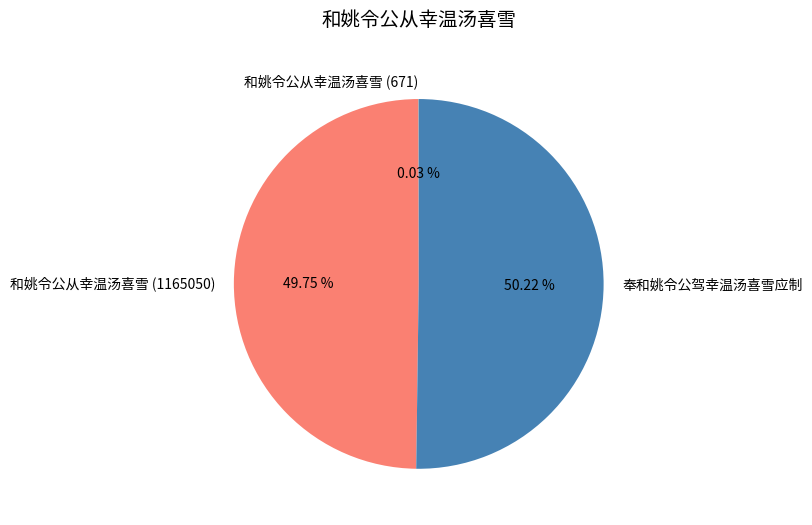

Which category accounts for the majority?

奉和姚令公驾幸温汤喜雪应制